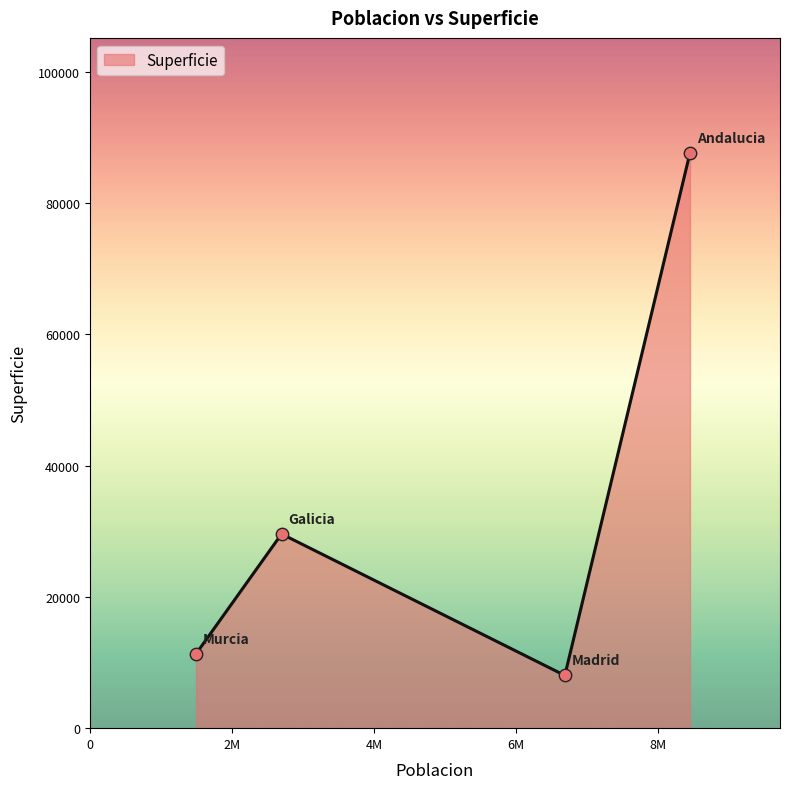

True or false: the data has more than 2 interior local peaks.

False